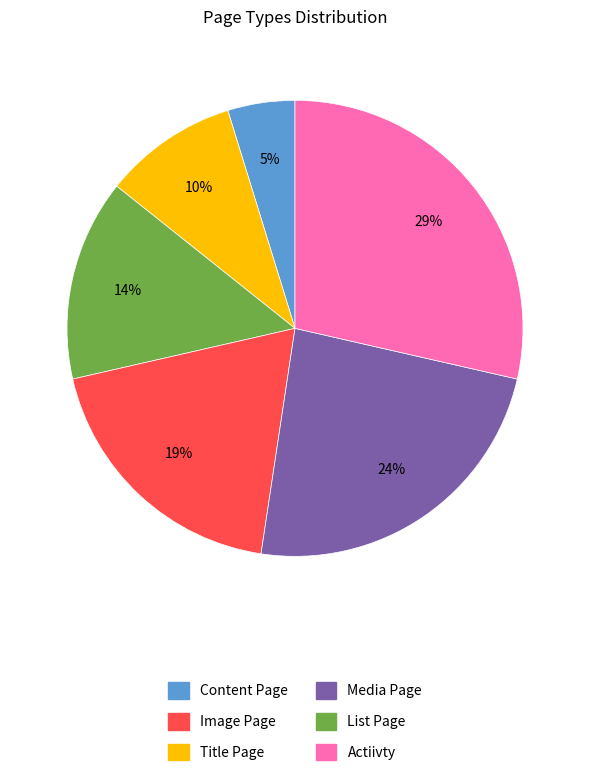

Do Actiivty and Media Page together represent more than half of the pie?

No